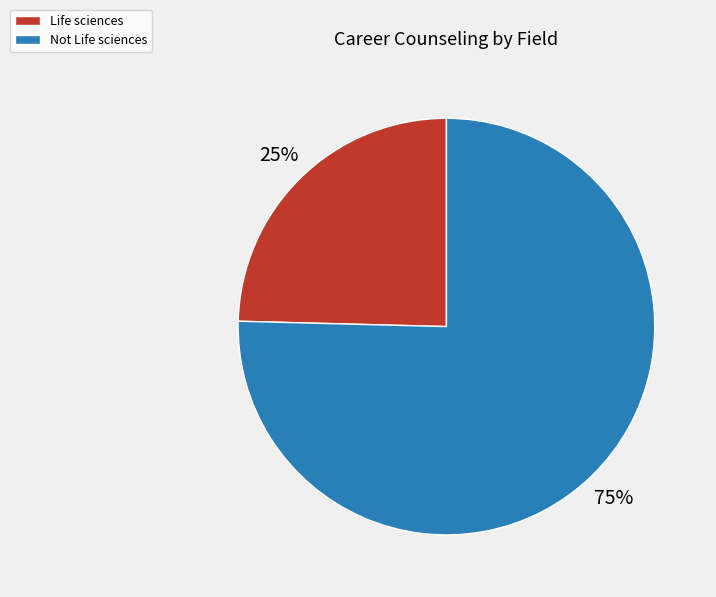

The Not Life sciences slice represents 69% of the pie. True or false?

False